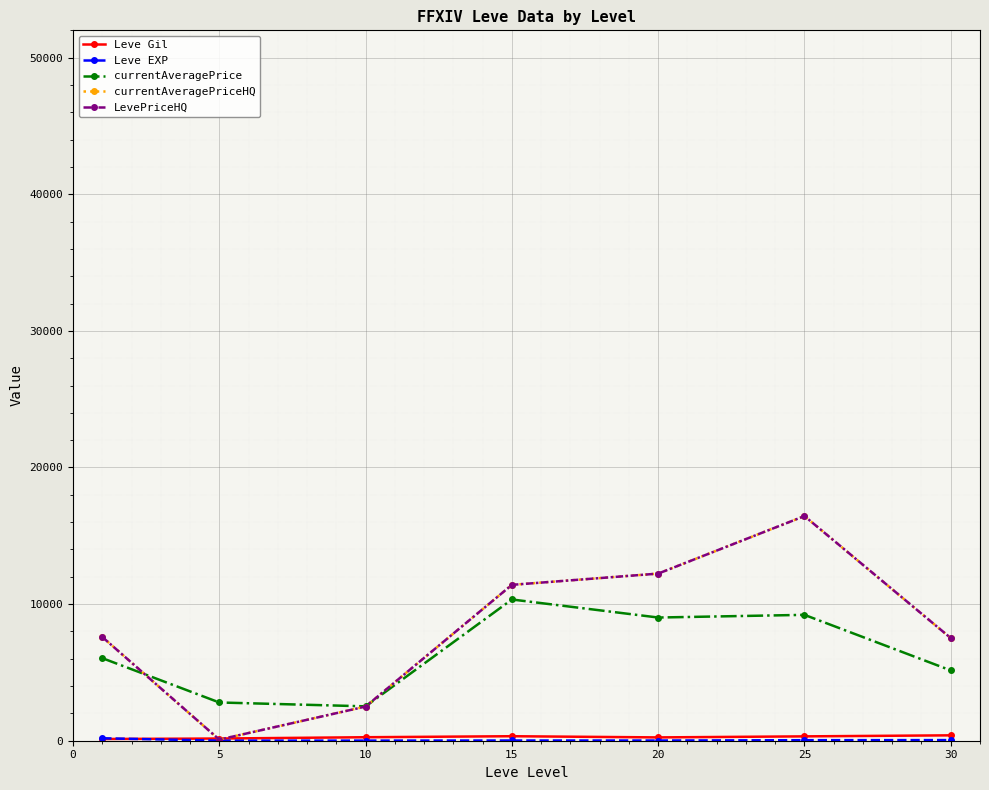

Is this an area chart (filled region under the line)?

No